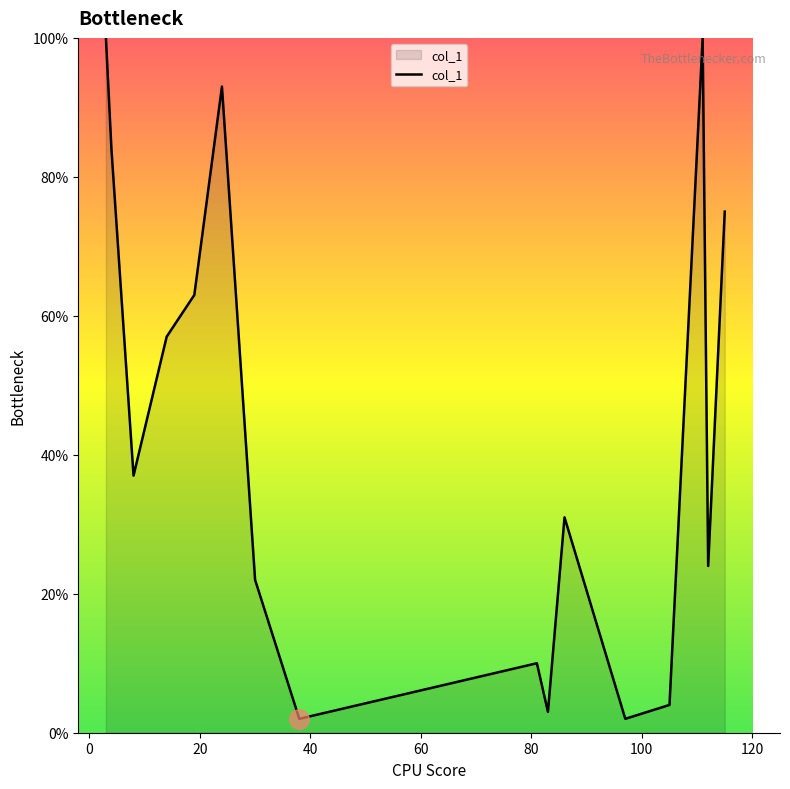

What is the maximum value shown in the chart?

100